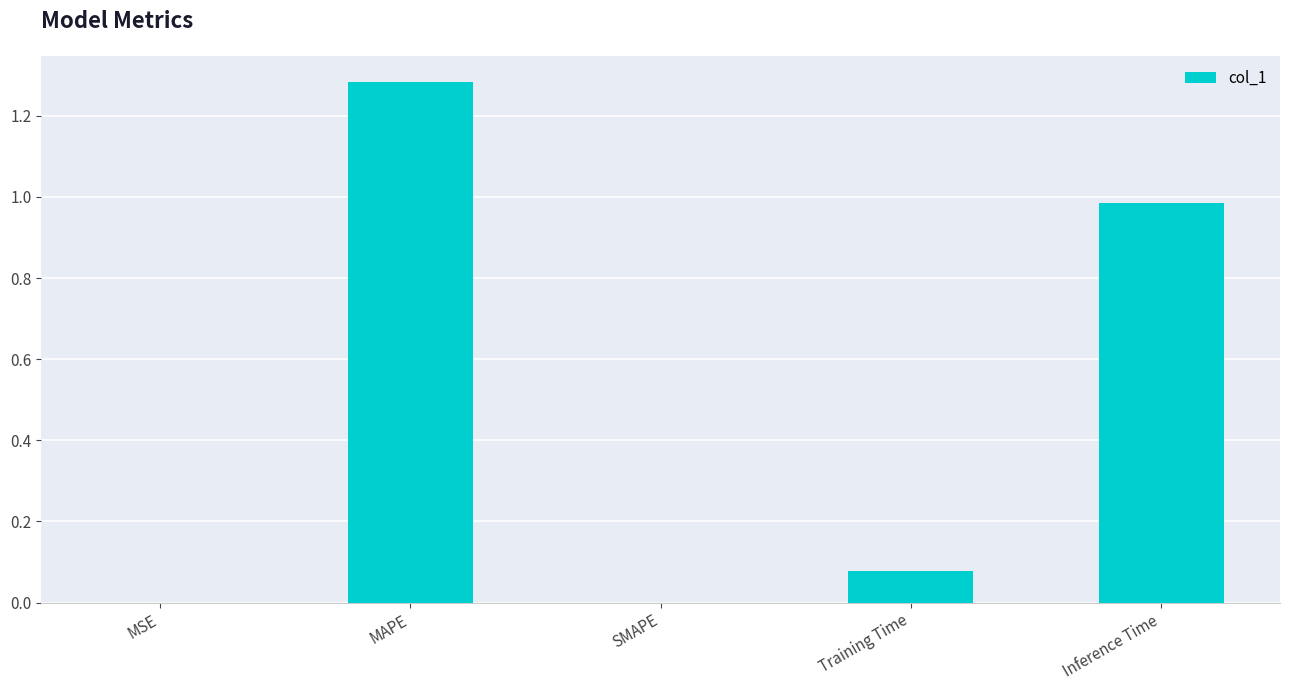

What is the sum of all values?

2.3